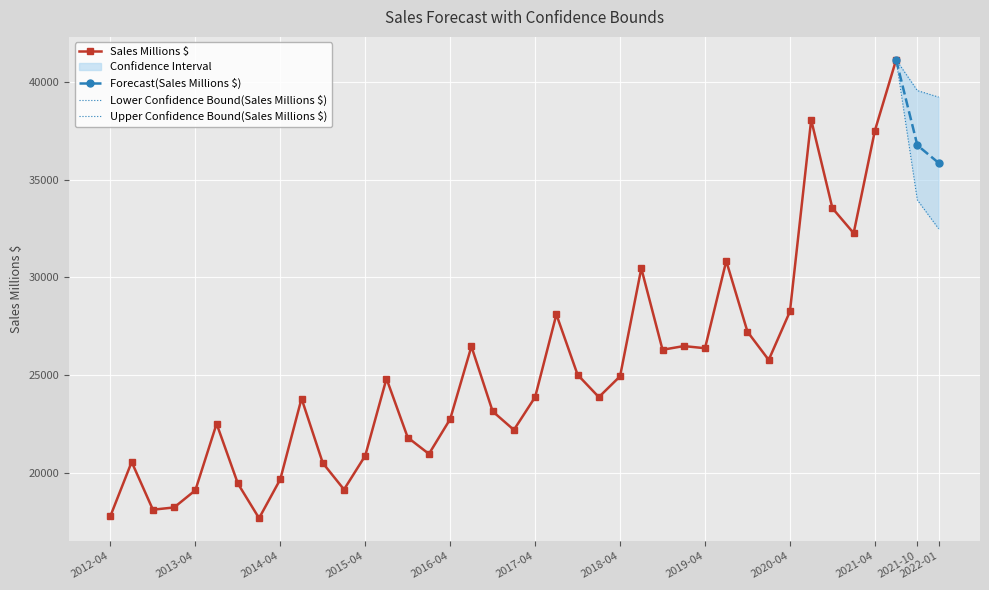

What is the sum of the values at 2019-07 and 2012-10?

48969